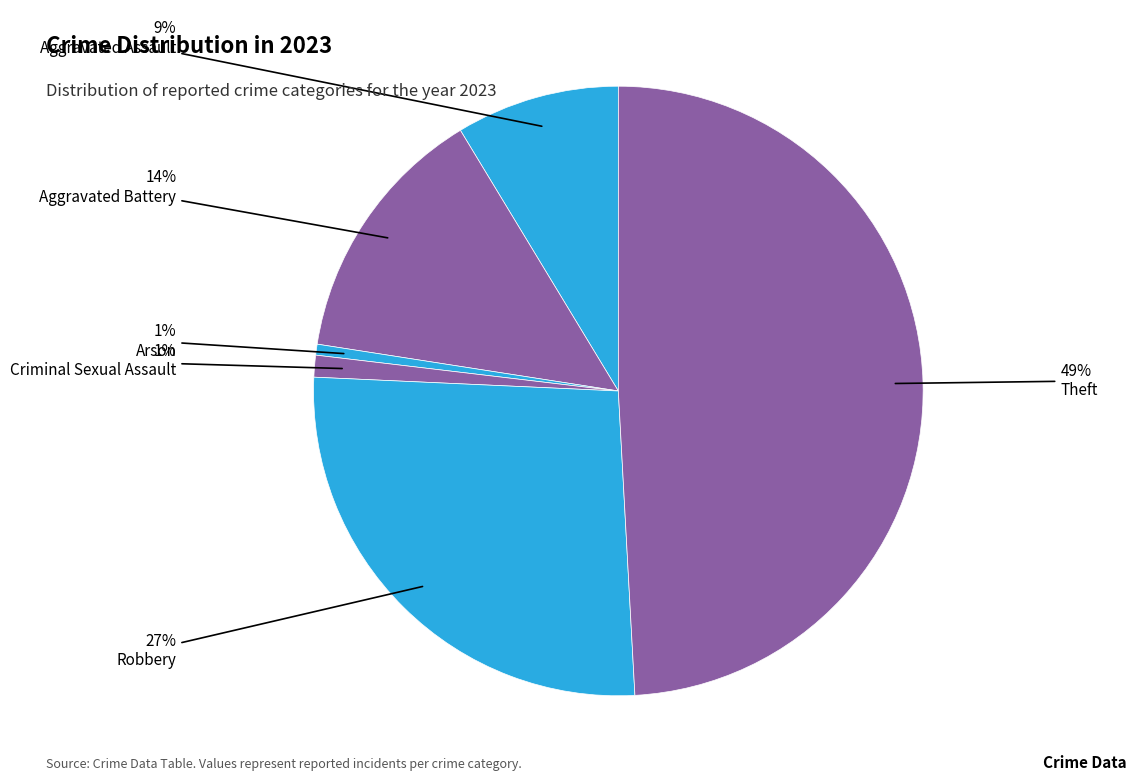

Is it true that Aggravated Assault is 16% of the pie?

False